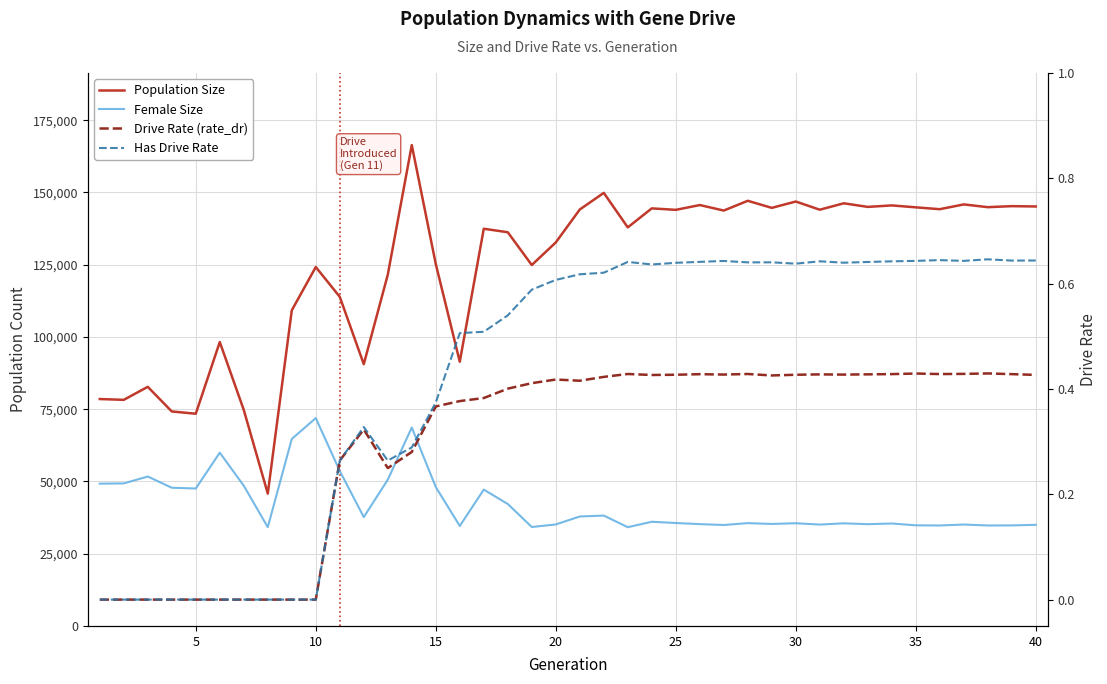

True or false: Drive Rate (rate_dr) has a value of 0.5 at 15.

False